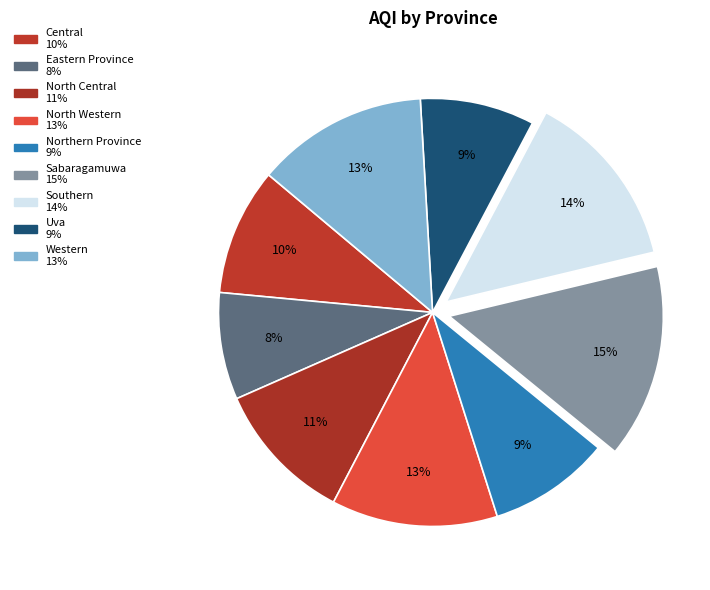

Do Northern Province and Southern together represent more than half of the pie?

No